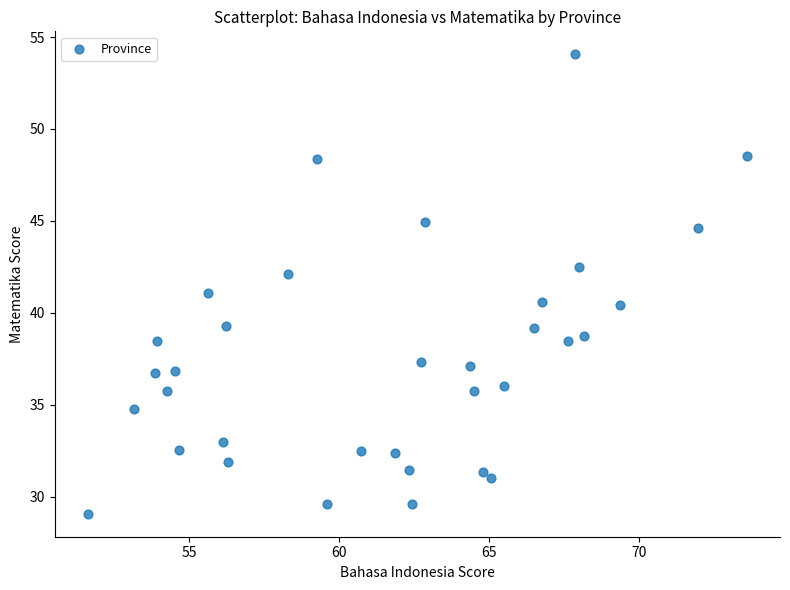

What is the range of Y values (max minus min)?

25.0